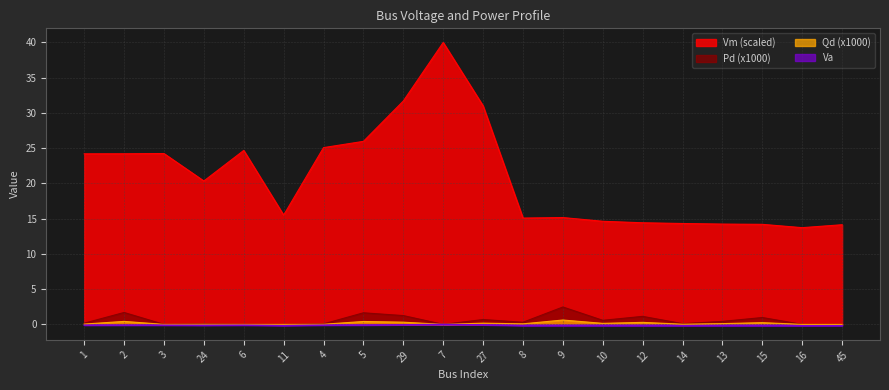

Which has a higher value, 7 or 14?

7